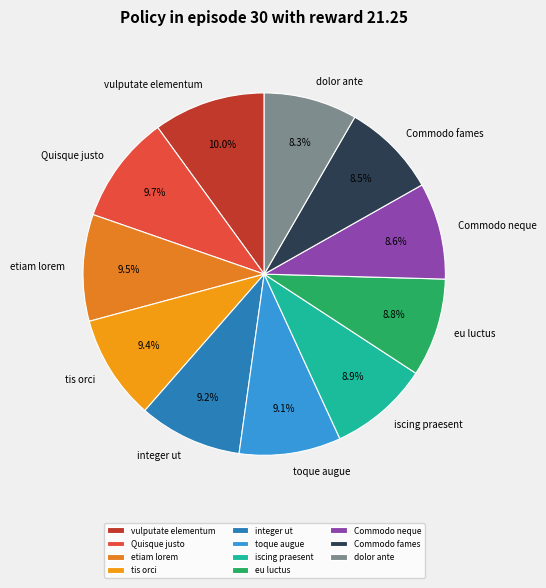

What portion of the pie excludes etiam lorem?

90.5%